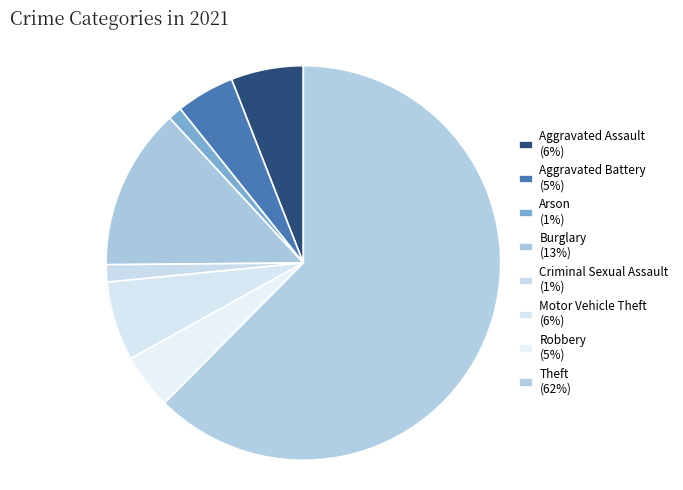

What percentage do Arson and Theft together represent?

63.6%